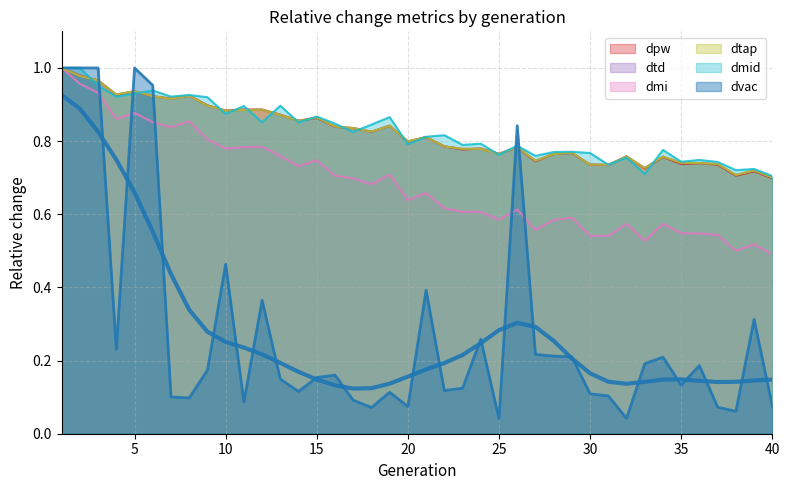

Reading left to right, transcribe all the data shown in this chart.

dpw: 1=1.0	2=1.0	3=1.0	4=0.9	5=0.9	6=0.9	7=0.9	8=0.9	9=0.9	10=0.9	11=0.9	12=0.9	13=0.9	14=0.9	15=0.9	16=0.8	17=0.8	18=0.8	19=0.8	20=0.8	21=0.8	22=0.8	23=0.8	24=0.8	25=0.8	26=0.8	27=0.7	28=0.8	29=0.8	30=0.7	31=0.7	32=0.8	33=0.7	34=0.8	35=0.7	36=0.7	37=0.7	38=0.7	39=0.7	40=0.7
dtd: 1=1.0	2=1.0	3=1.0	4=0.9	5=0.9	6=0.9	7=0.9	8=0.9	9=0.9	10=0.9	11=0.9	12=0.9	13=0.9	14=0.9	15=0.9	16=0.8	17=0.8	18=0.8	19=0.8	20=0.8	21=0.8	22=0.8	23=0.8	24=0.8	25=0.8	26=0.8	27=0.7	28=0.8	29=0.8	30=0.7	31=0.7	32=0.8	33=0.7	34=0.8	35=0.7	36=0.7	37=0.7	38=0.7	39=0.7	40=0.7
dmi: 1=1.0	2=1.0	3=0.9	4=0.9	5=0.9	6=0.9	7=0.8	8=0.9	9=0.8	10=0.8	11=0.8	12=0.8	13=0.8	14=0.7	15=0.7	16=0.7	17=0.7	18=0.7	19=0.7	20=0.6	21=0.7	22=0.6	23=0.6	24=0.6	25=0.6	26=0.6	27=0.6	28=0.6	29=0.6	30=0.5	31=0.5	32=0.6	33=0.5	34=0.6	35=0.5	36=0.5	37=0.5	38=0.5	39=0.5	40=0.5
dtap: 1=1.0	2=1.0	3=1.0	4=0.9	5=0.9	6=0.9	7=0.9	8=0.9	9=0.9	10=0.9	11=0.9	12=0.9	13=0.9	14=0.9	15=0.9	16=0.8	17=0.8	18=0.8	19=0.8	20=0.8	21=0.8	22=0.8	23=0.8	24=0.8	25=0.8	26=0.8	27=0.7	28=0.8	29=0.8	30=0.7	31=0.7	32=0.8	33=0.7	34=0.8	35=0.7	36=0.7	37=0.7	38=0.7	39=0.7	40=0.7
dmid: 1=1.0	2=1.0	3=1.0	4=0.9	5=0.9	6=0.9	7=0.9	8=0.9	9=0.9	10=0.9	11=0.9	12=0.9	13=0.9	14=0.9	15=0.9	16=0.8	17=0.8	18=0.8	19=0.9	20=0.8	21=0.8	22=0.8	23=0.8	24=0.8	25=0.8	26=0.8	27=0.8	28=0.8	29=0.8	30=0.8	31=0.7	32=0.8	33=0.7	34=0.8	35=0.7	36=0.7	37=0.7	38=0.7	39=0.7	40=0.7
dvac: 1=1.0	2=1.0	3=1.0	4=0.2	5=1.0	6=1.0	7=0.1	8=0.1	9=0.2	10=0.5	11=0.1	12=0.4	13=0.1	14=0.1	15=0.2	16=0.2	17=0.1	18=0.1	19=0.1	20=0.1	21=0.4	22=0.1	23=0.1	24=0.3	25=0.0	26=0.8	27=0.2	28=0.2	29=0.2	30=0.1	31=0.1	32=0.0	33=0.2	34=0.2	35=0.1	36=0.2	37=0.1	38=0.1	39=0.3	40=0.1